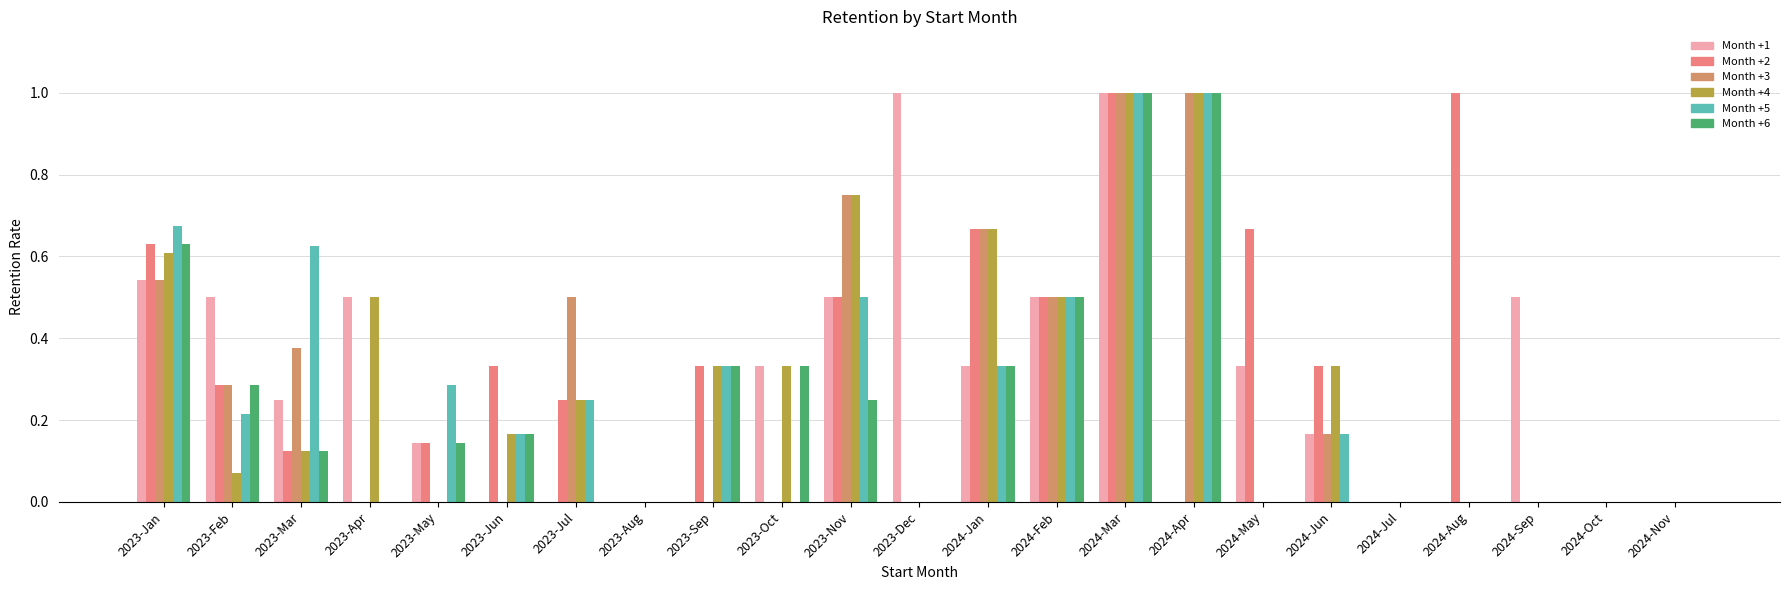

What is the total value across all series at 2023-Apr?

1.0